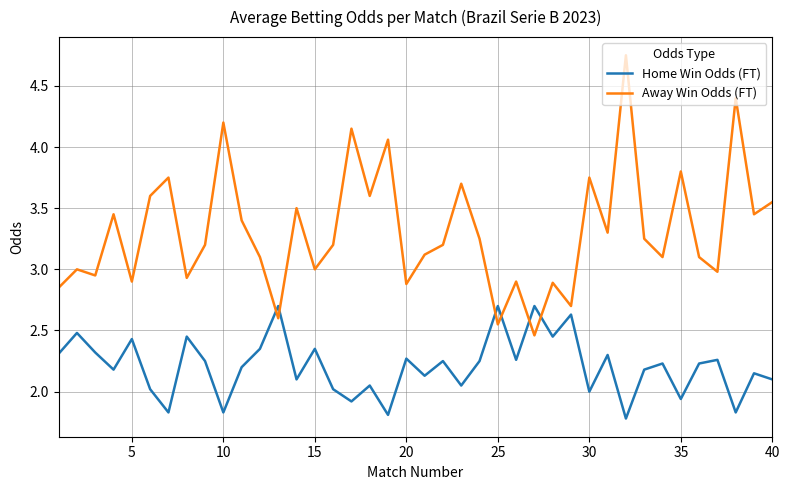

What is the minimum value for Home Win Odds (FT)?

1.8